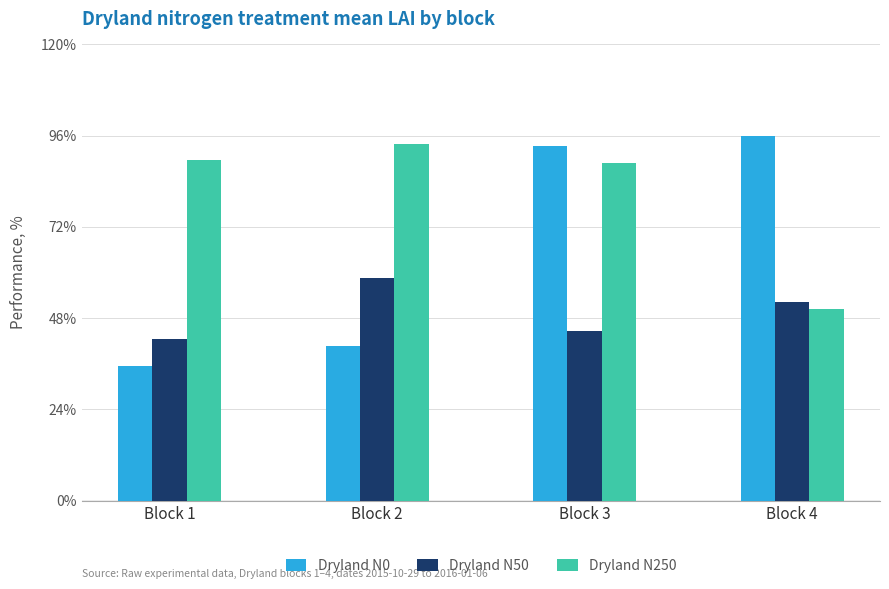

Is it true that Dryland N50 equals 0.8 at Block 2?

False